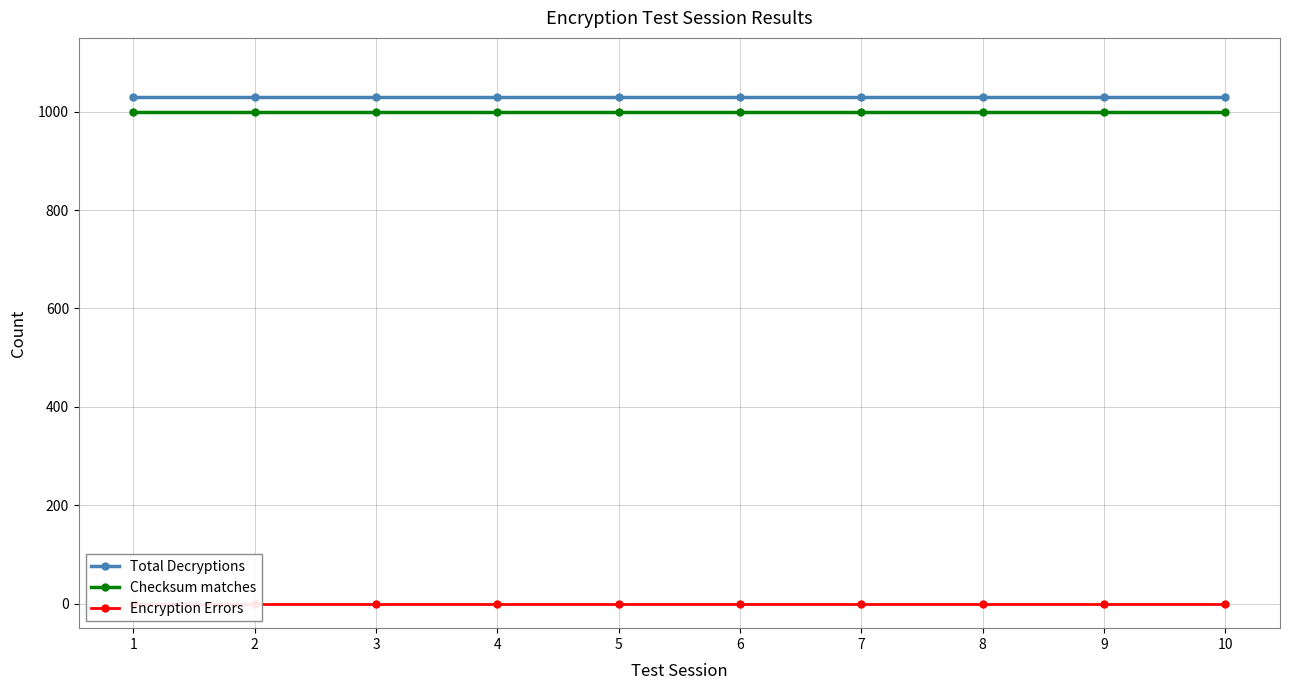

The value of Total Decryptions at 6 is 1030. True or false?

True